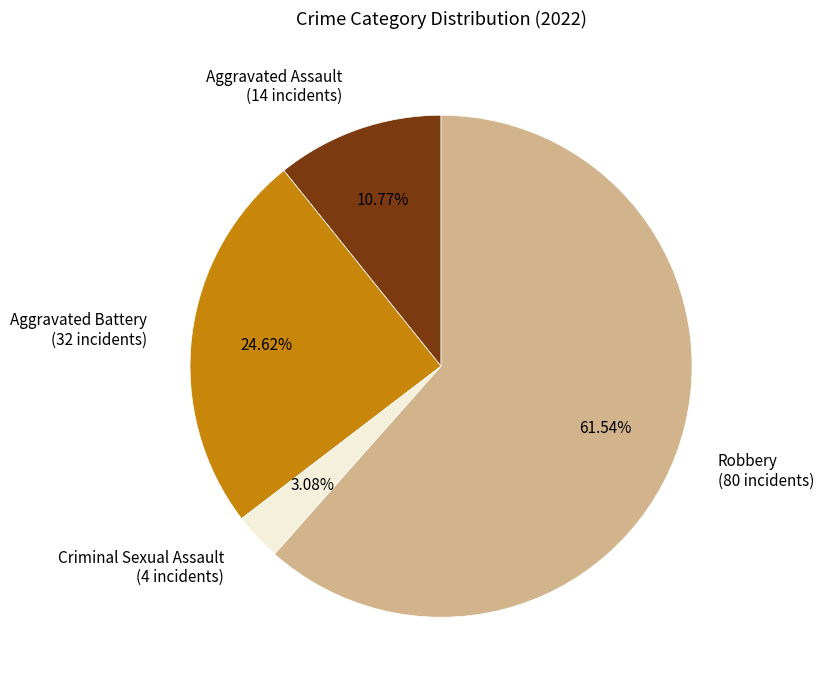

Is the sum of Criminal Sexual Assault (4 incidents) and Aggravated Assault (14 incidents) greater than half?

No